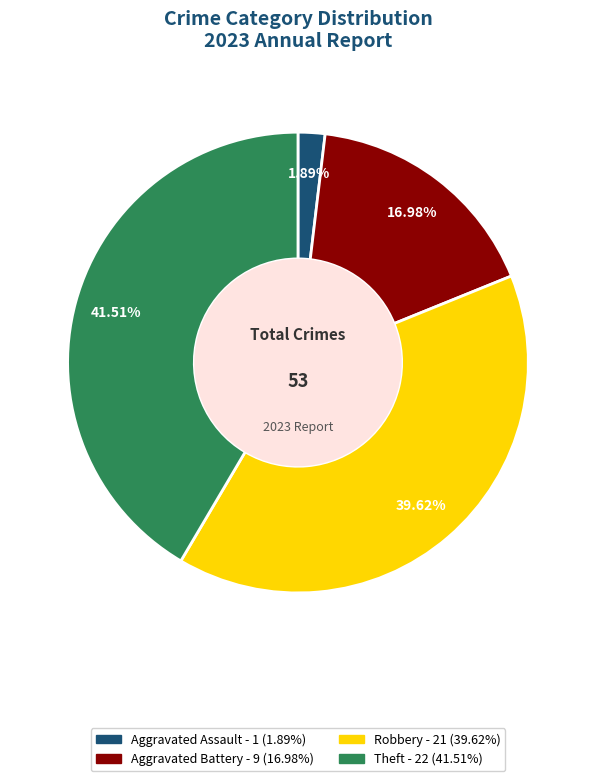

Is there any slice that represents more than half of the pie?

No